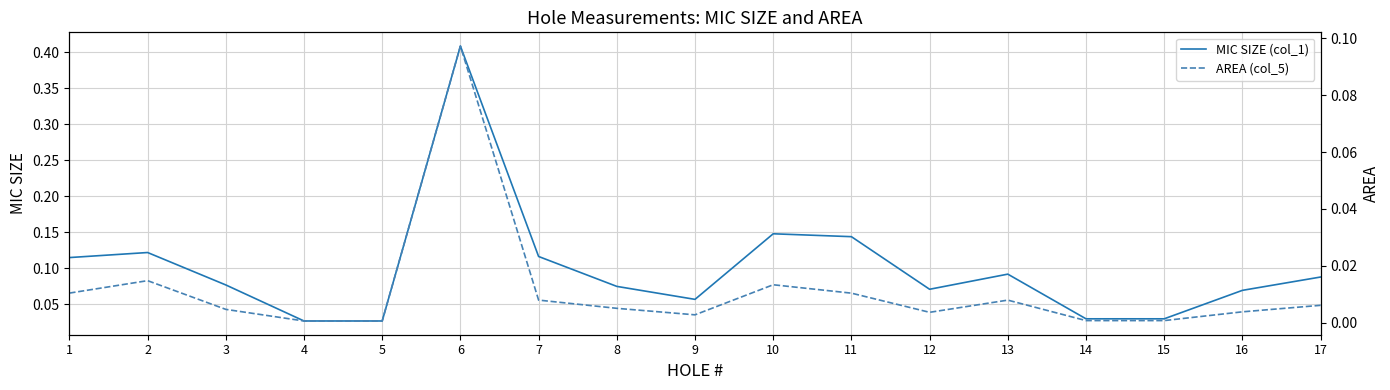

Is this an area chart (filled region under the line)?

No